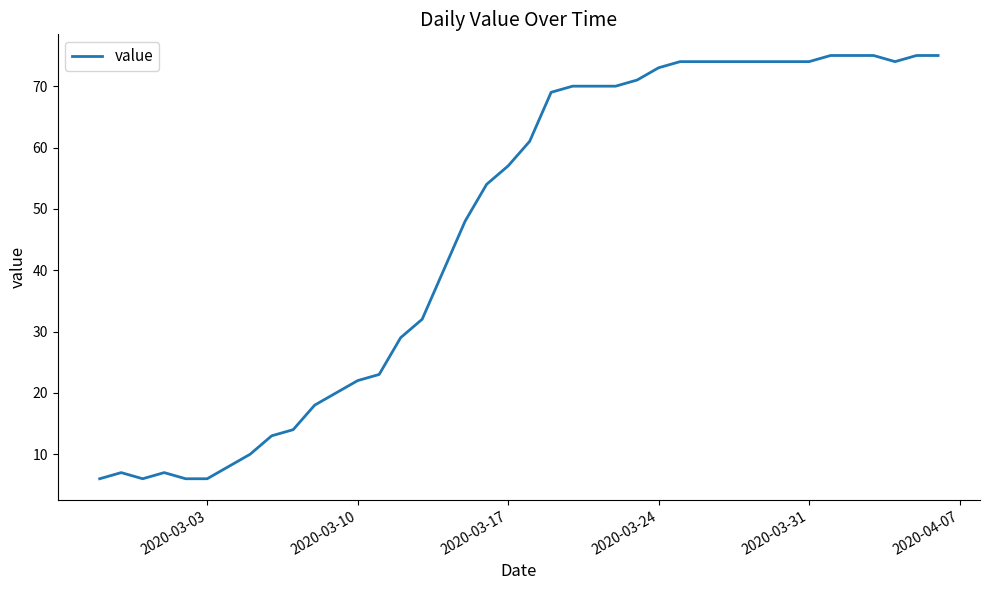

What is the minimum value shown in the chart?

6